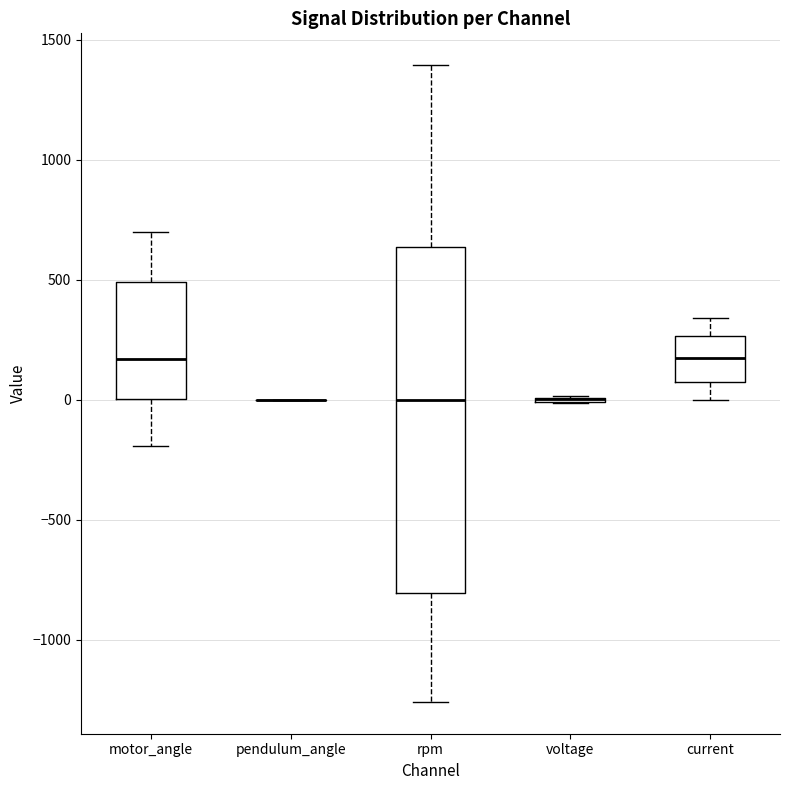

Reading left to right, transcribe this box plot: for each box, give where its median line is, the range the box spans, and where its two whiskers end, as read against the y-axis. The values are not printed on the chart, so give them approximately, as read against the axis.

motor_angle: median 150, box 0 to 500, whiskers -200 to 700
pendulum_angle: box collapsed to a line at 0, whiskers 0 to 0
rpm: median 0, box -800 to 650, whiskers -1250 to 1400
voltage: box collapsed to a line at 0, whiskers 0 to 0
current: median 150, box 50 to 250, whiskers 0 to 350